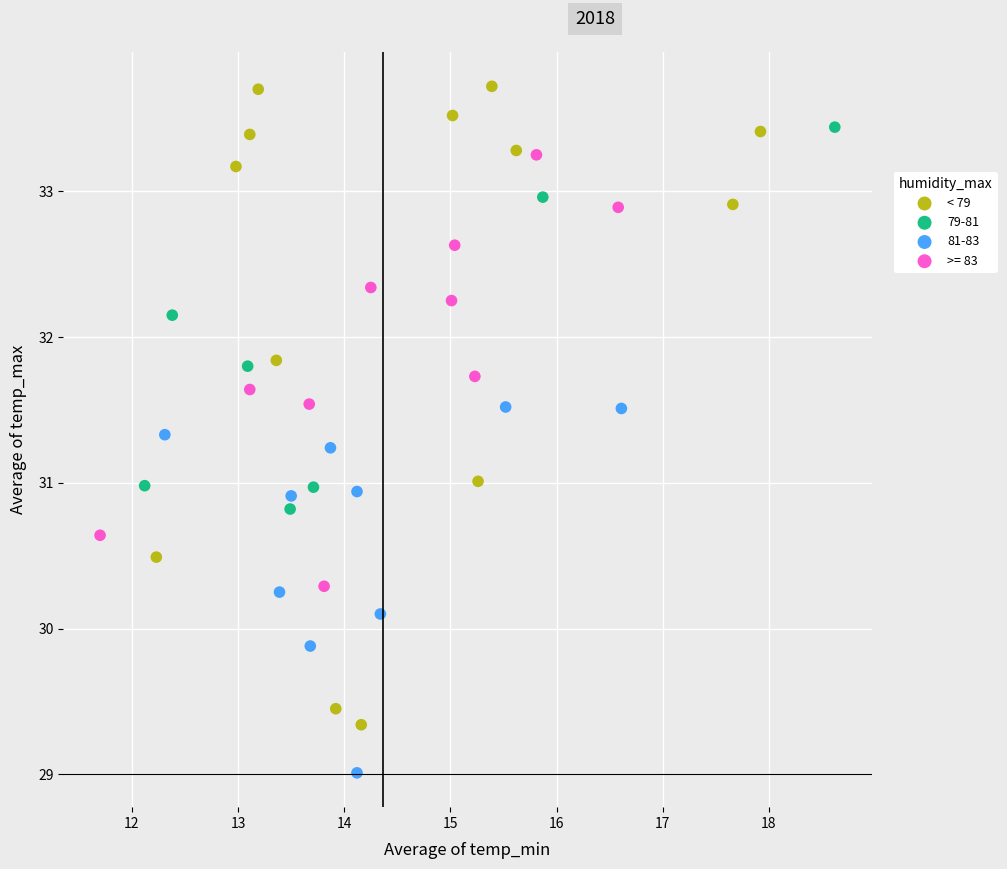

Which series has the widest spread of Y values?

< 79